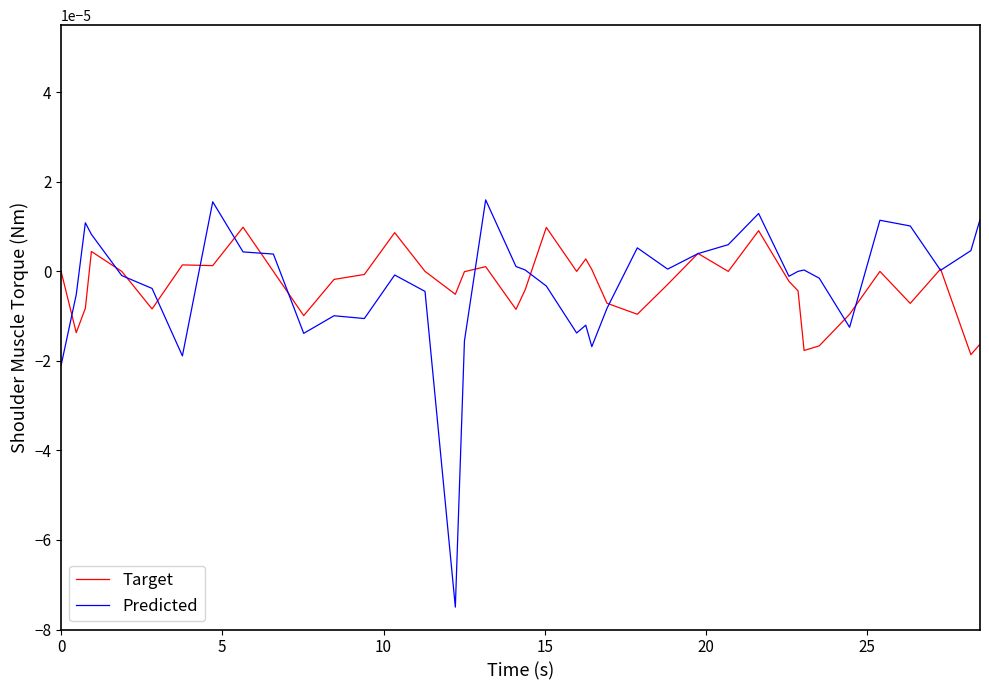

Rank the series by their maximum value, from lowest to highest.

Target, Predicted